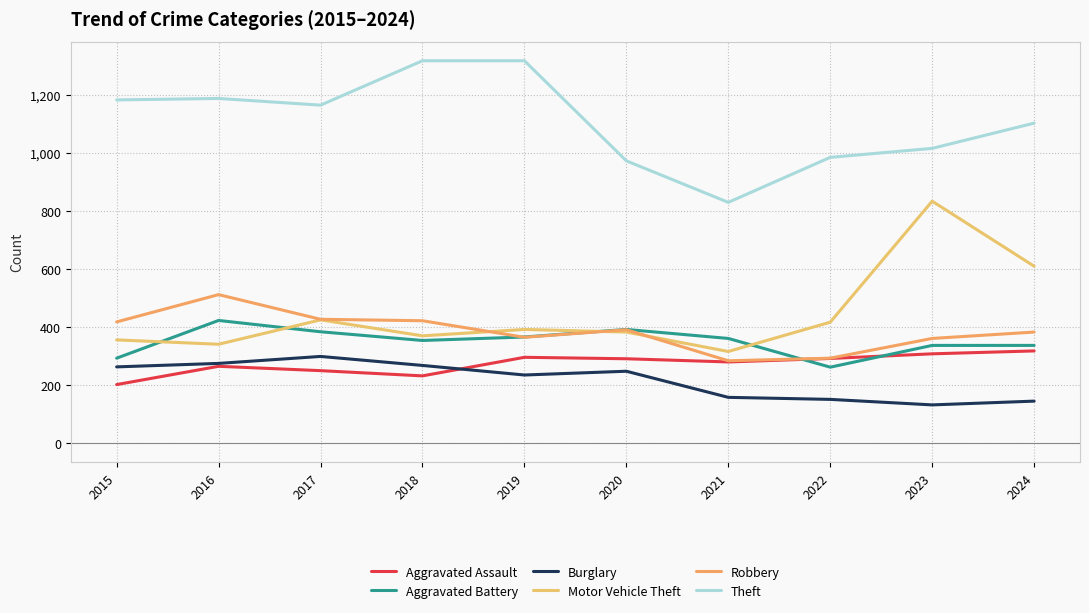

At which label does Aggravated Assault first exceed 290?

2019